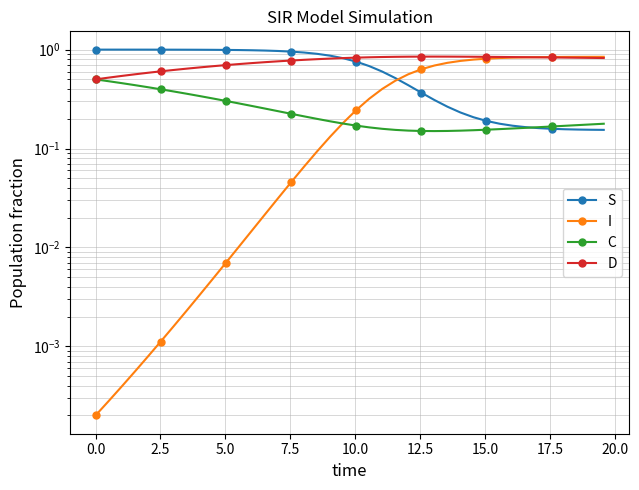

True or false: D has more than 1 interior local peaks.

False